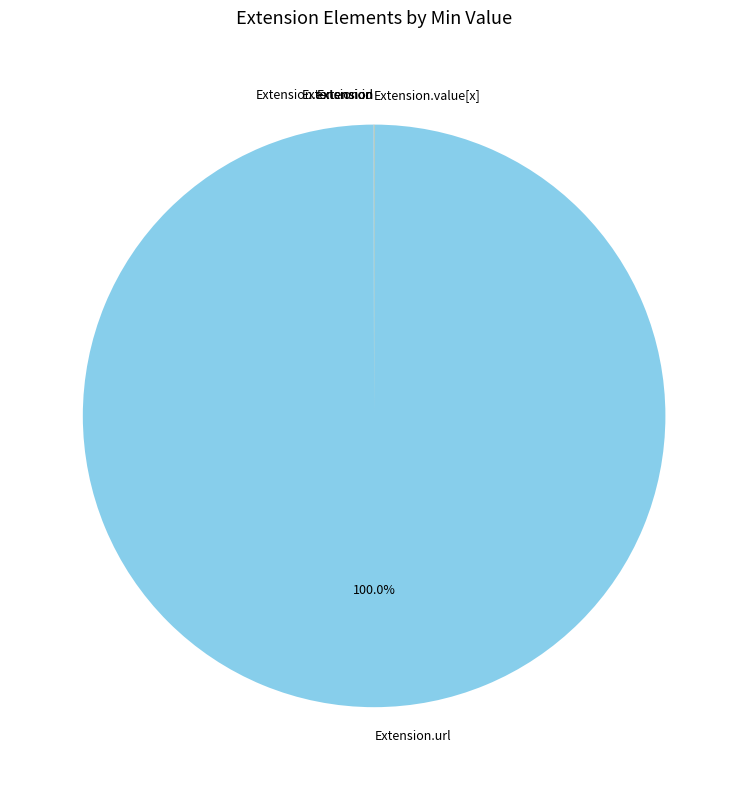

Is there any slice that represents more than half of the pie?

Yes